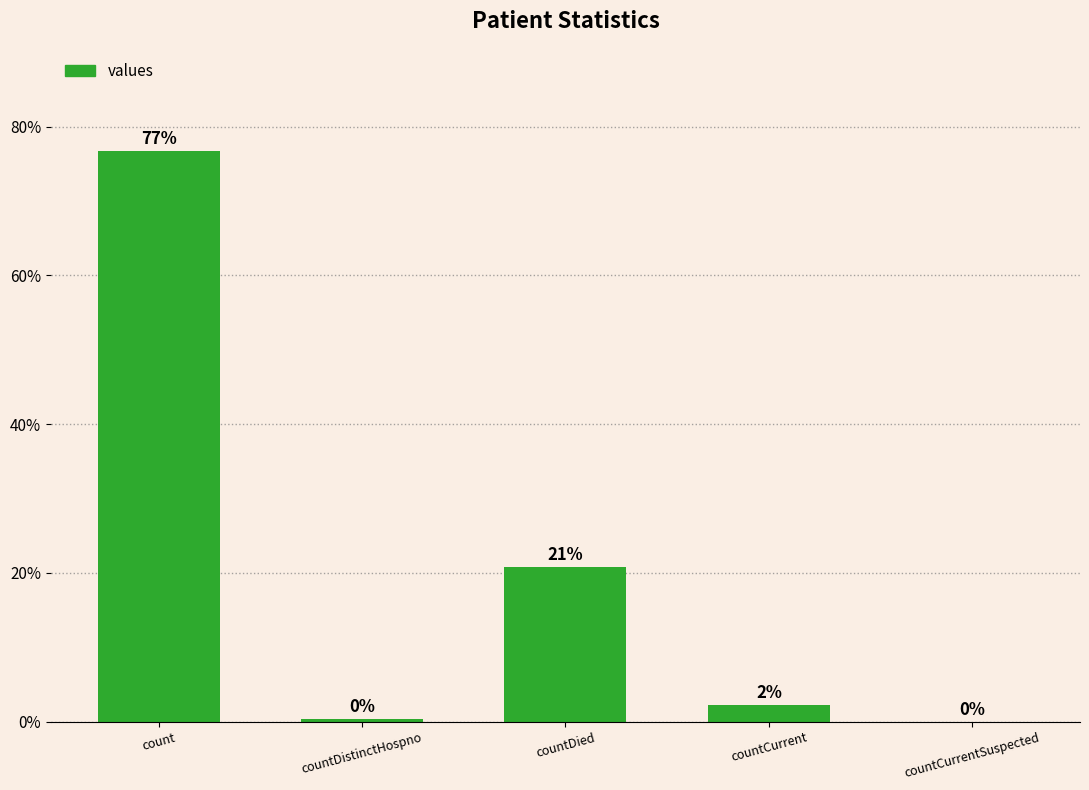

The value at count is 76.7. True or false?

True